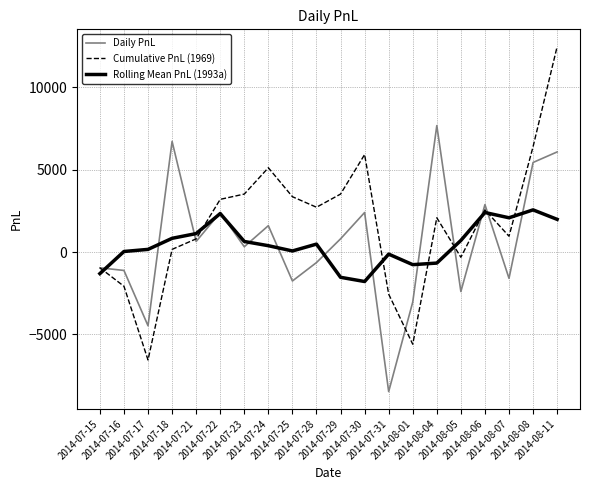

What is the sum of the Daily PnL values at 2014-07-31 and 2014-07-16?

-9600.0